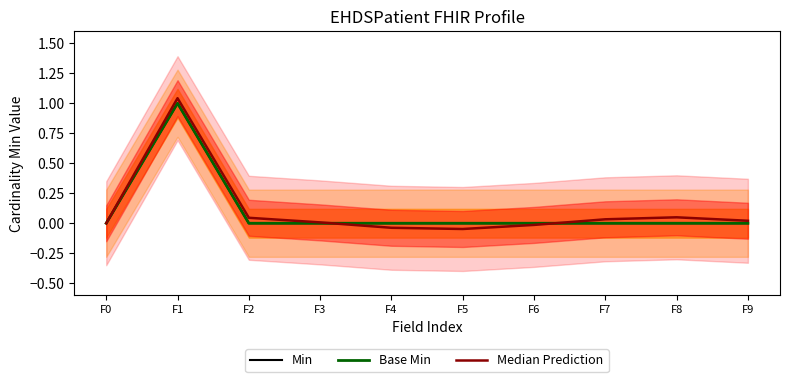

True or false: Min and Base Min cross at least once.

False